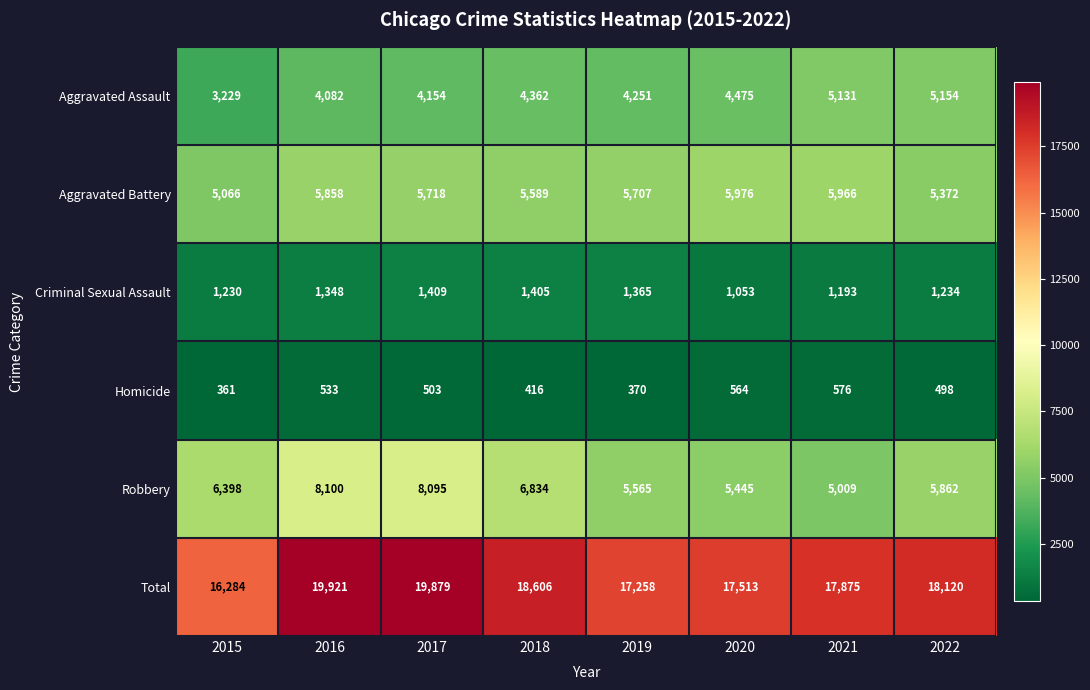

How many data points does each series have?

8